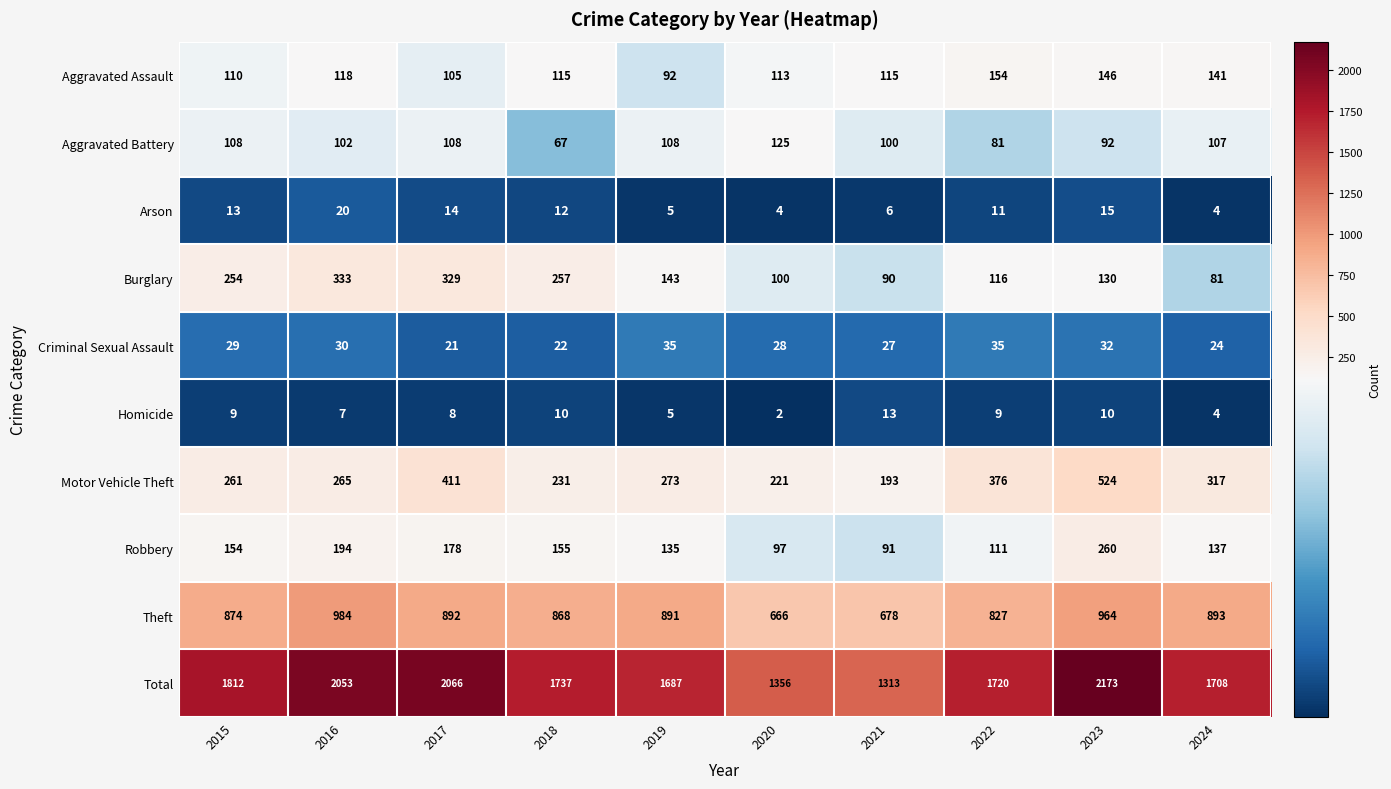

The Robbery series shows 41 at 2017. True or false?

False